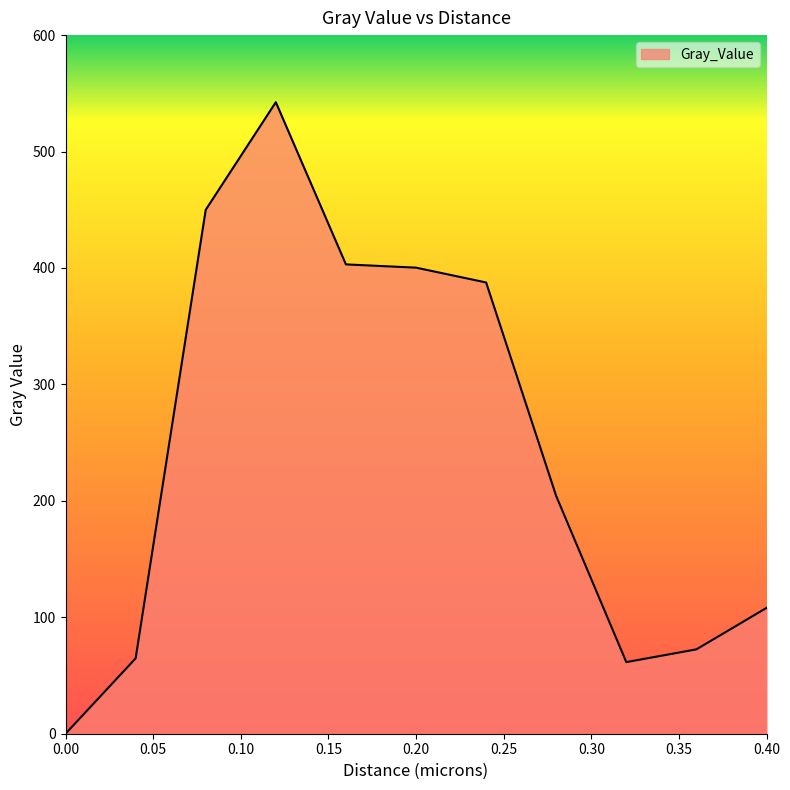

How many values are below 204?

5